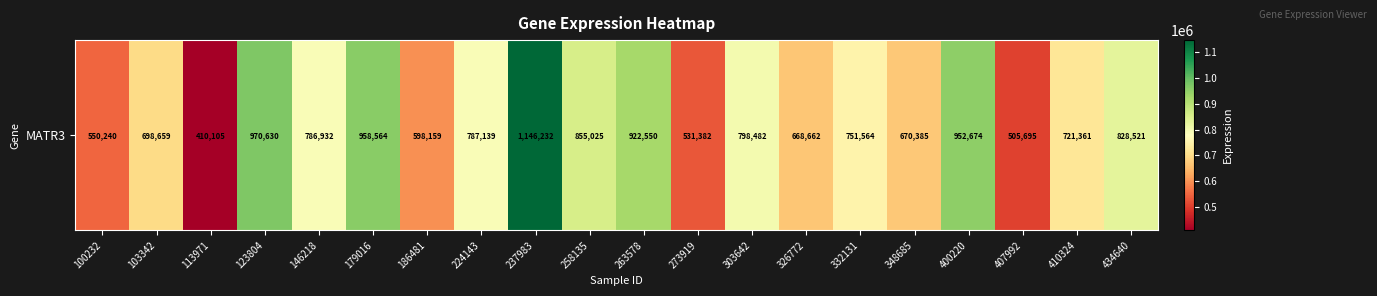

Reading left to right, extract all data points from this chart.

100232=550240	103342=698659	113971=410105	123804=970630	146218=786932	179016=958564	186481=598159	224143=787139	237983=1146232	258135=855025	263578=922550	273919=531382	303642=798482	326772=668662	332131=751564	348685=670385	400220=952674	407992=505695	410324=721361	434640=828521